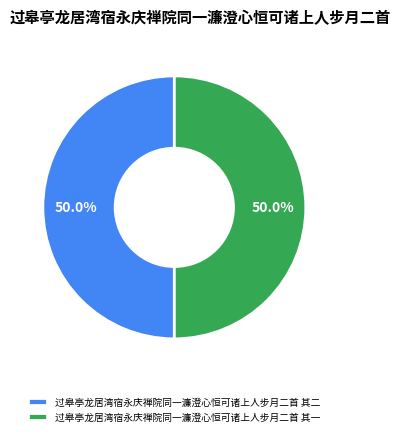

To the nearest percent, what portion does 过皋亭龙居湾宿永庆禅院同一濂澄心恒可诸上人步月二首 其二 represent?

50%